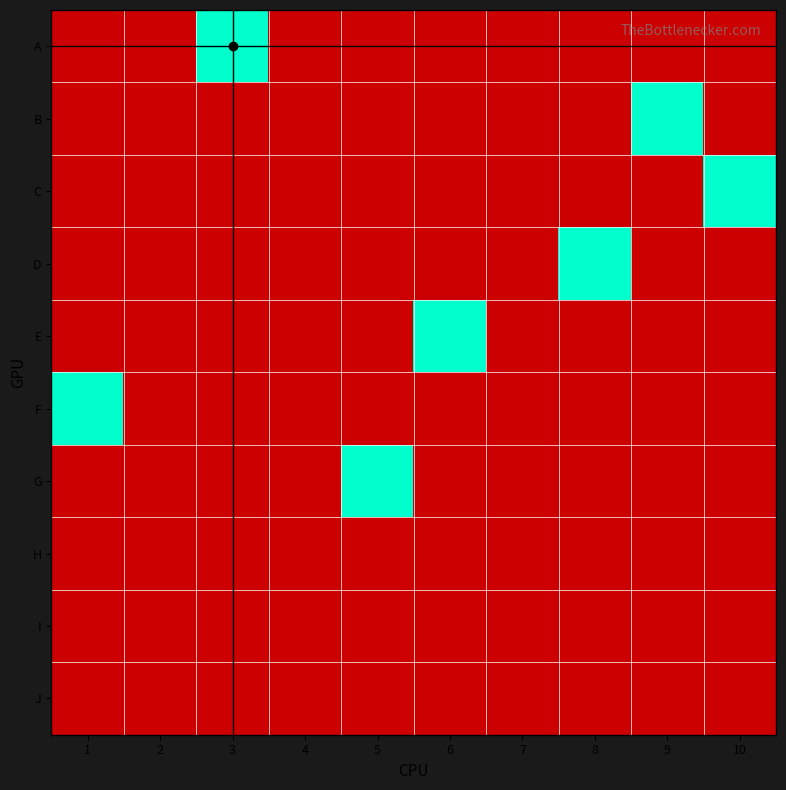

Which series has the largest total across all categories?

A